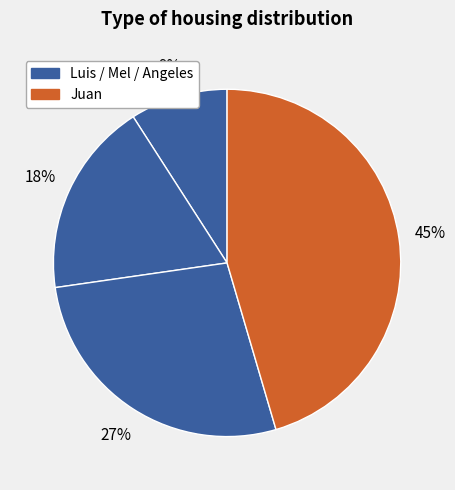

To the nearest percent, what is the difference between the largest and smallest slice percentages?

36%